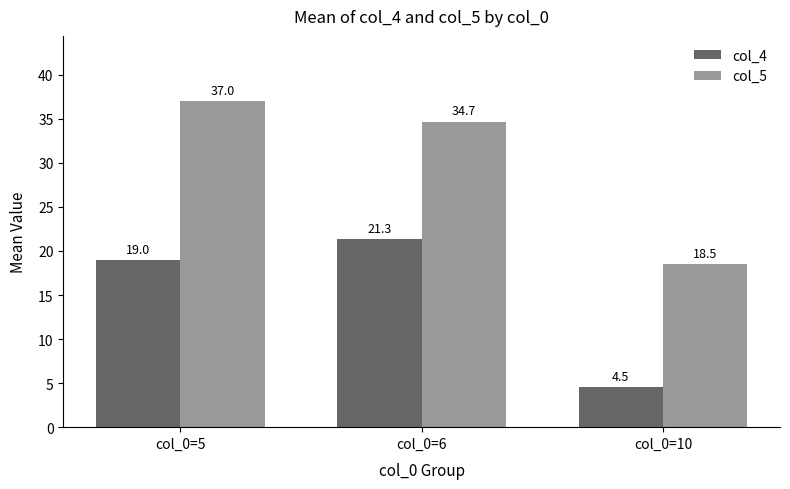

List the series in order of their peak value, lowest first.

col_4, col_5